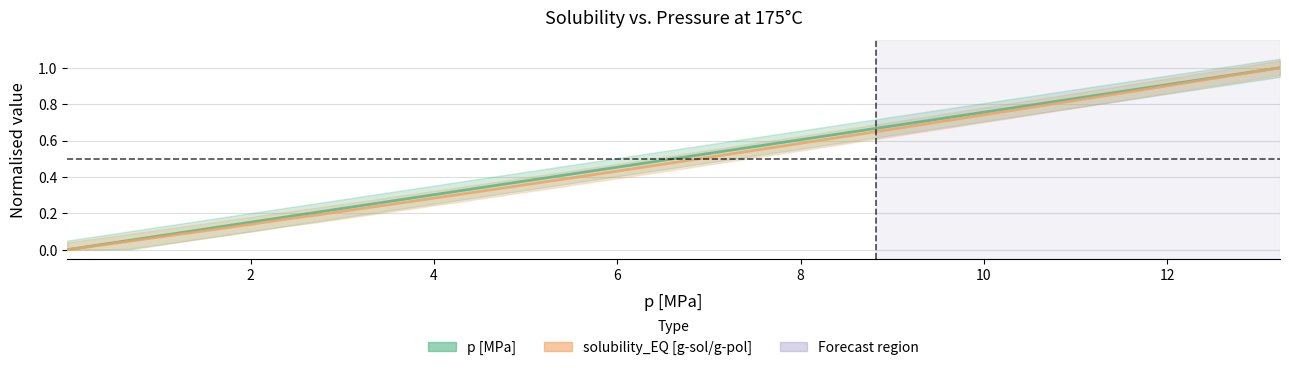

Rank the series by their average value, from highest to lowest.

p [MPa], solubility_EQ [g-sol/g-pol]